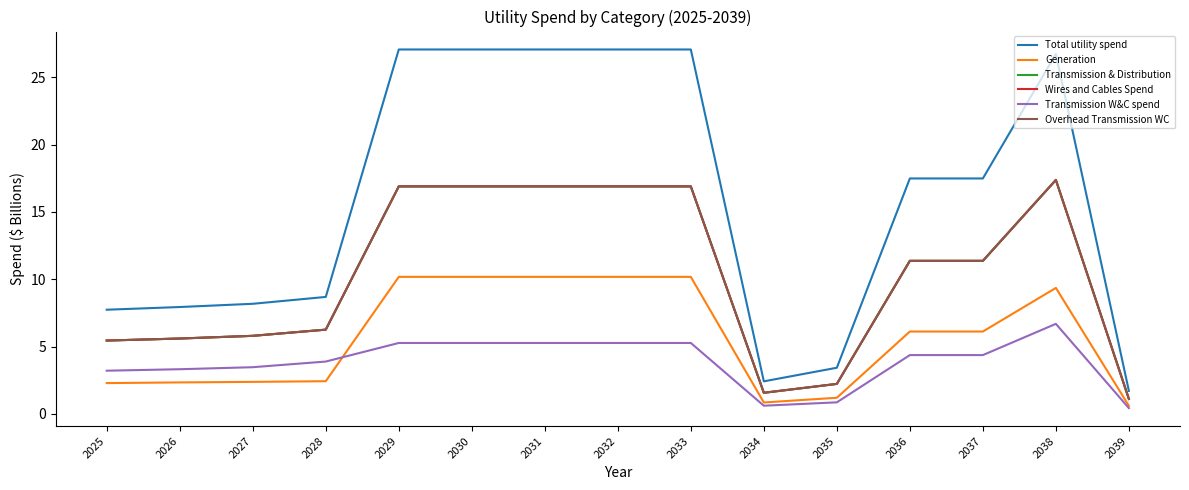

Which category has the lowest value in the Generation series?

2039